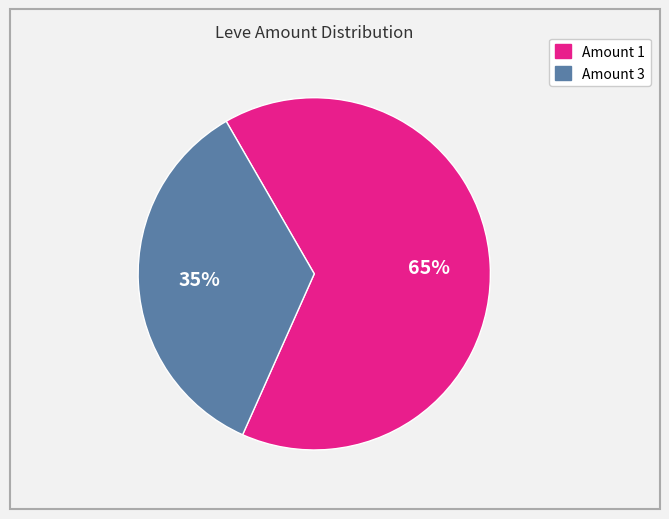

Is there any slice that represents more than half of the pie?

Yes